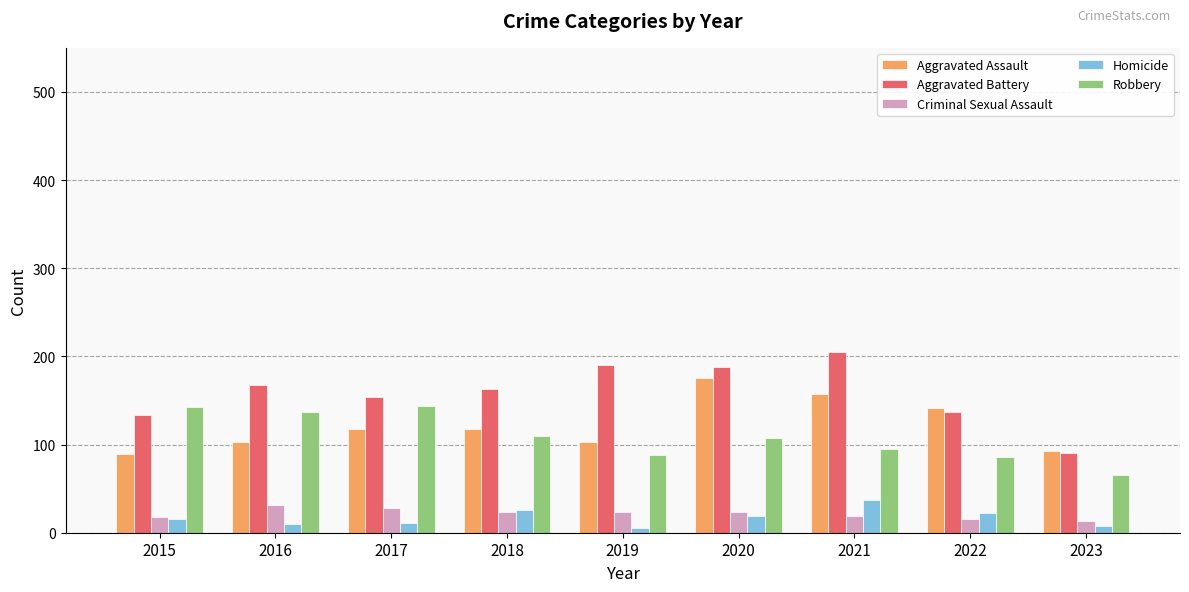

What is the approximate value of Robbery at 2021?

95